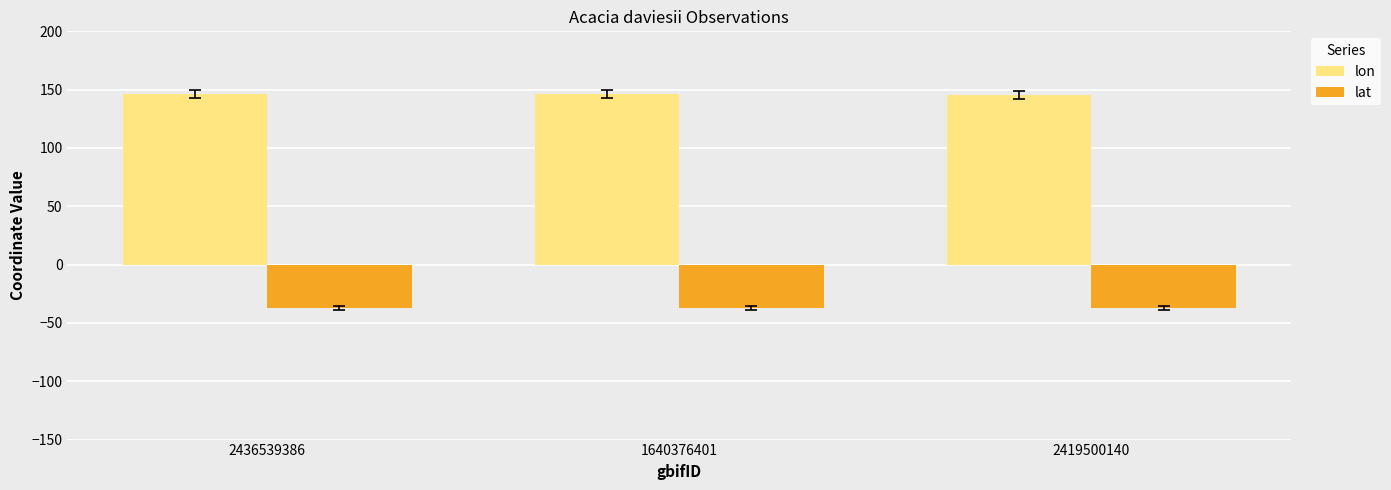

How many groups of bars are there?

3